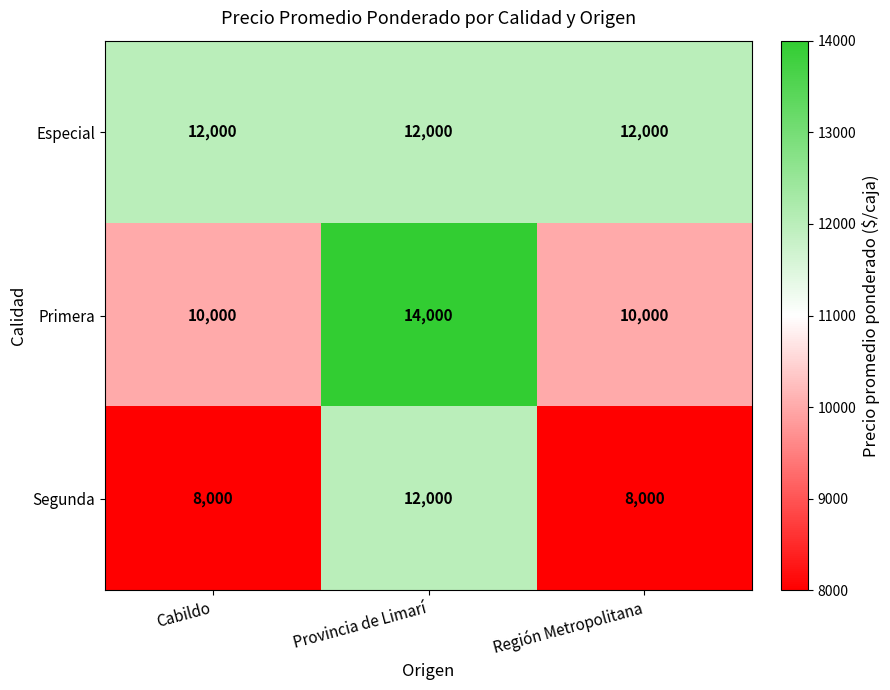

Is it true that Especial equals 12000 at Región Metropolitana?

True